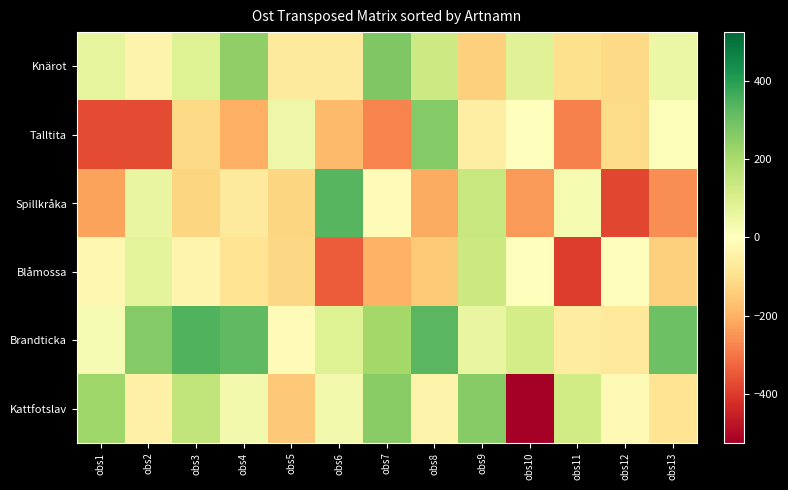

What is the difference between the highest and lowest values at obs3?

464.5